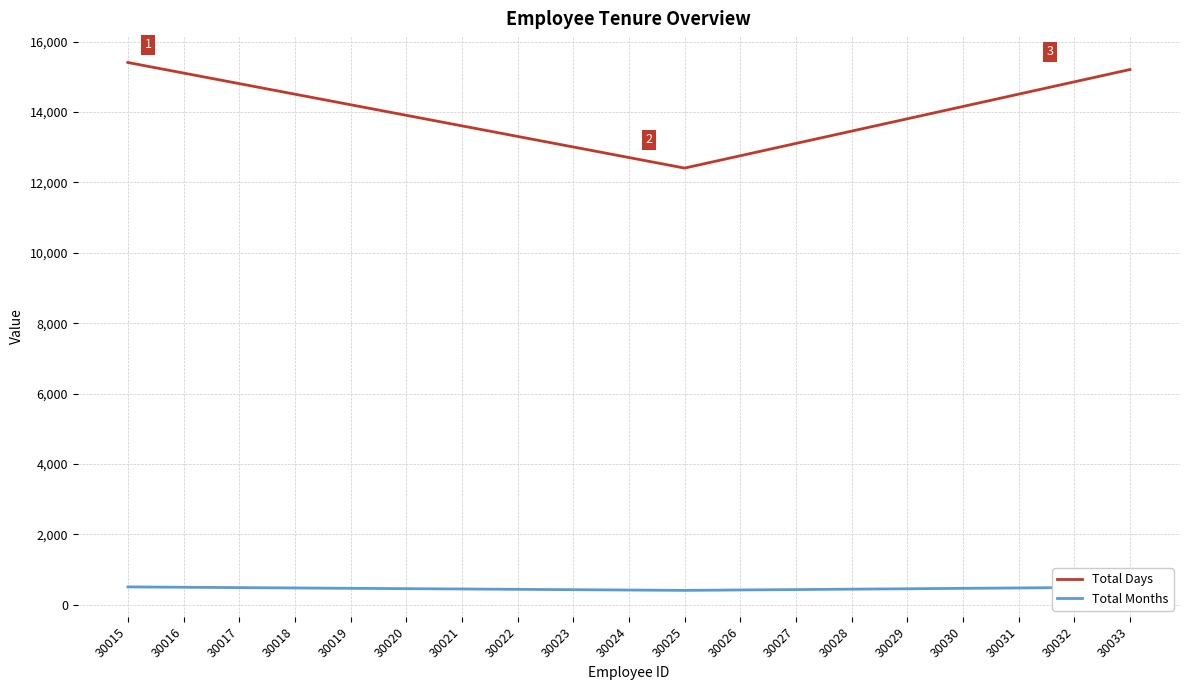

Where does the Total Months series first go above 456?

30015